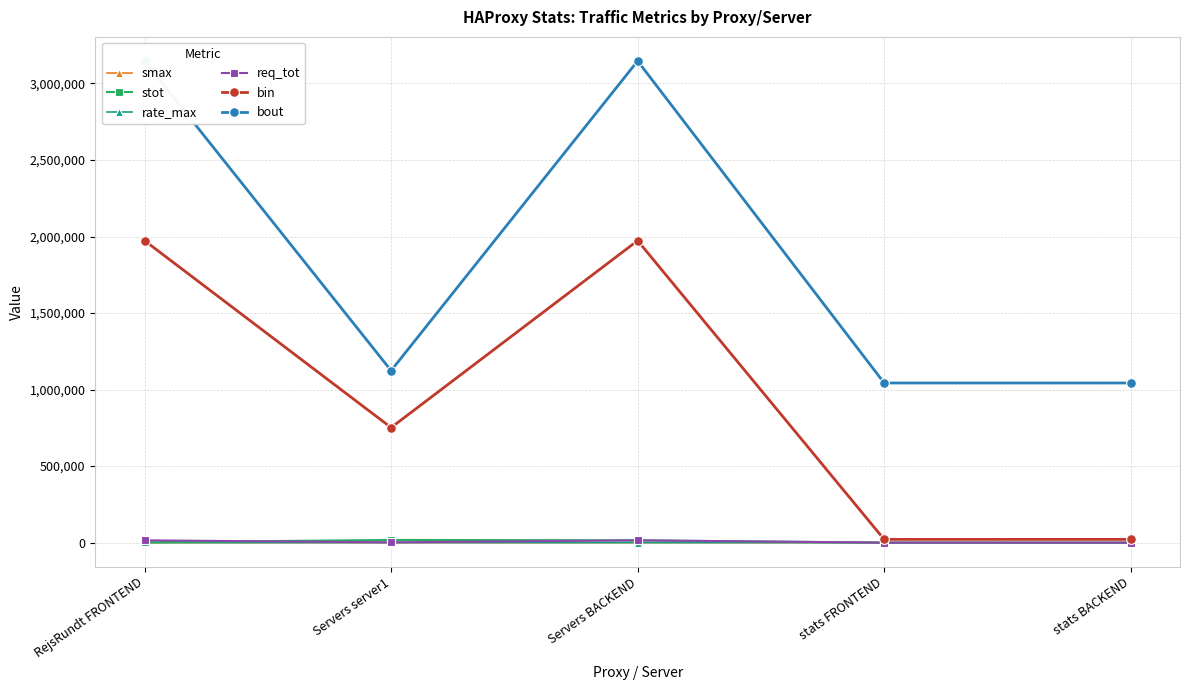

What is the difference between the maximum and minimum values in the bout series?

2103741